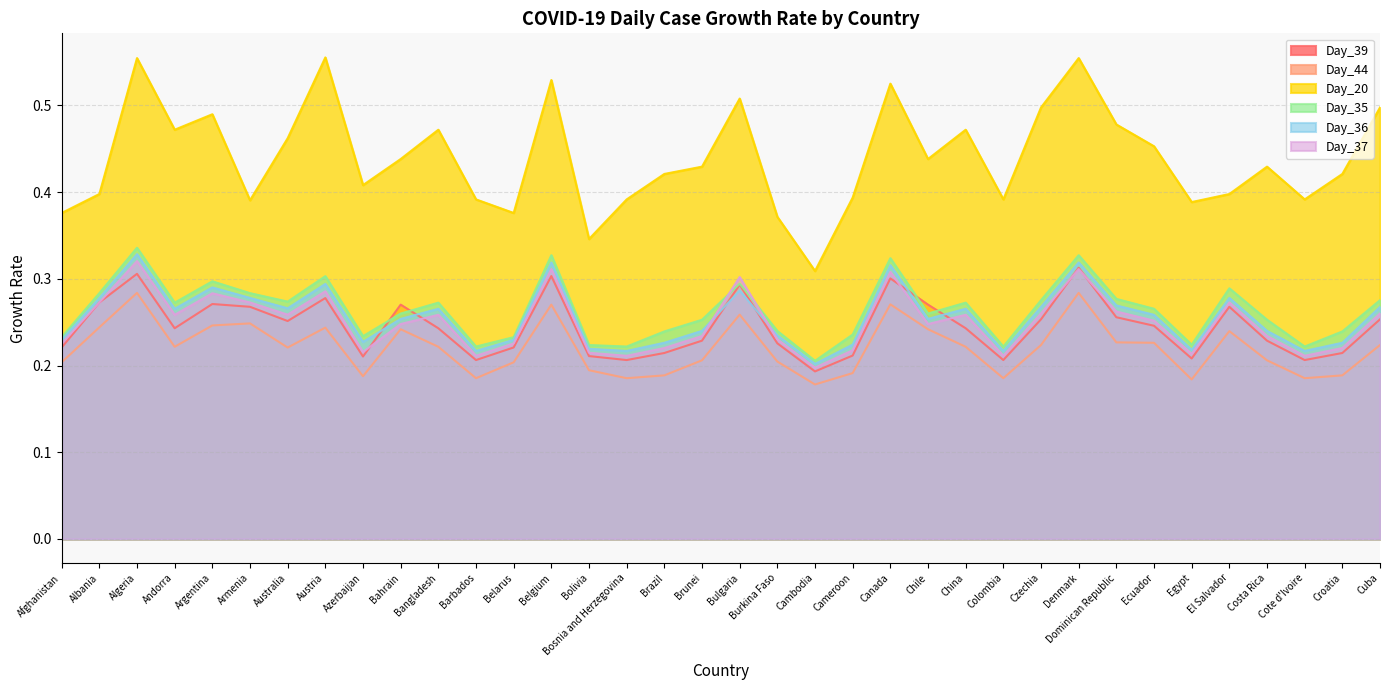

True or false: Day_35 and Day_20 intersect in this chart.

False